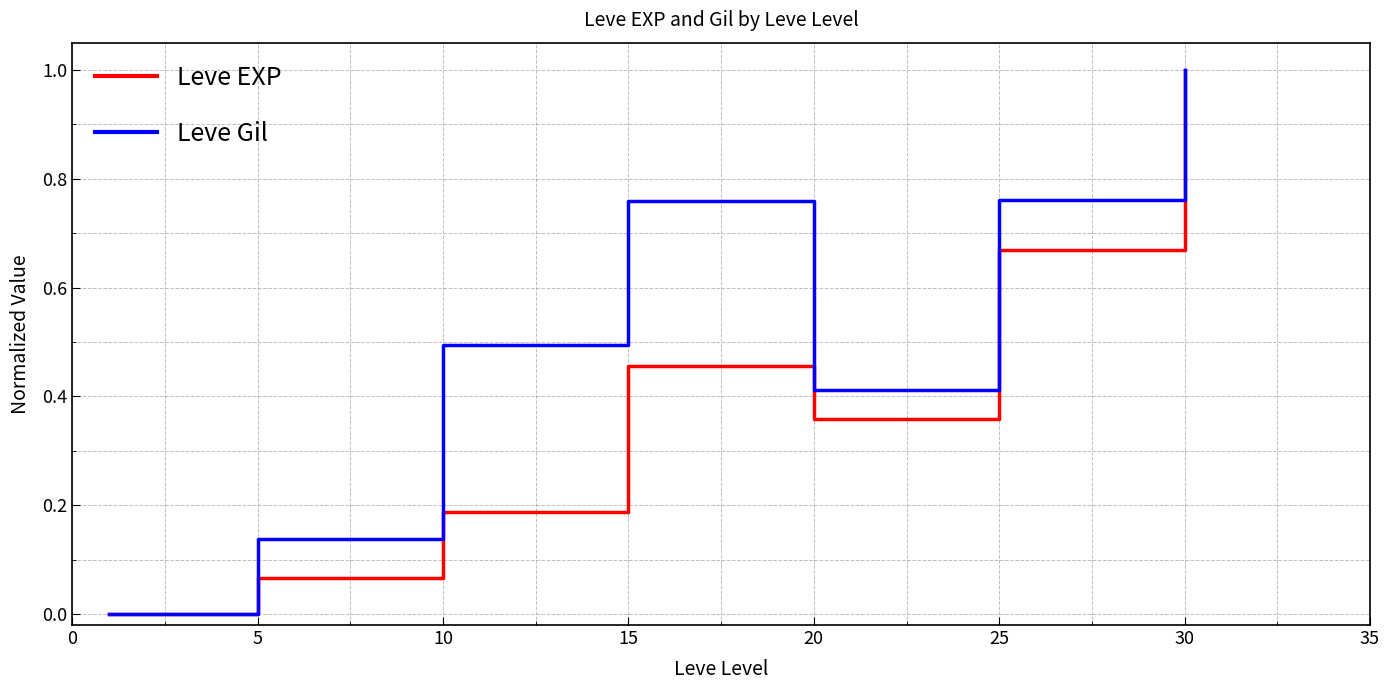

Which series has the largest total across all categories?

Leve Gil